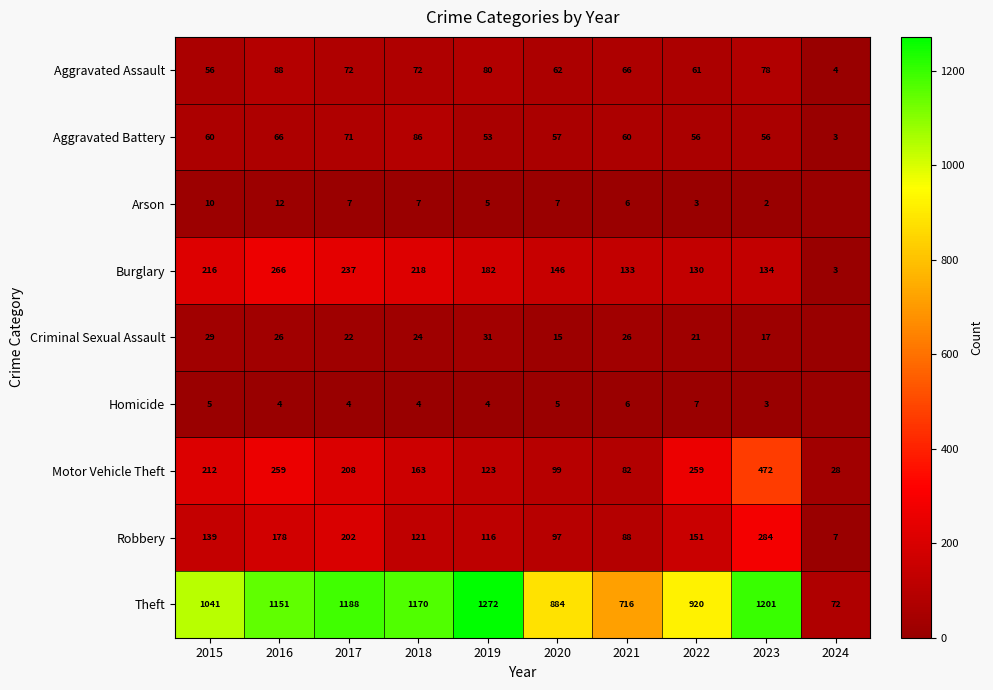

What is the difference between the maximum and minimum values in the Burglary series?

263